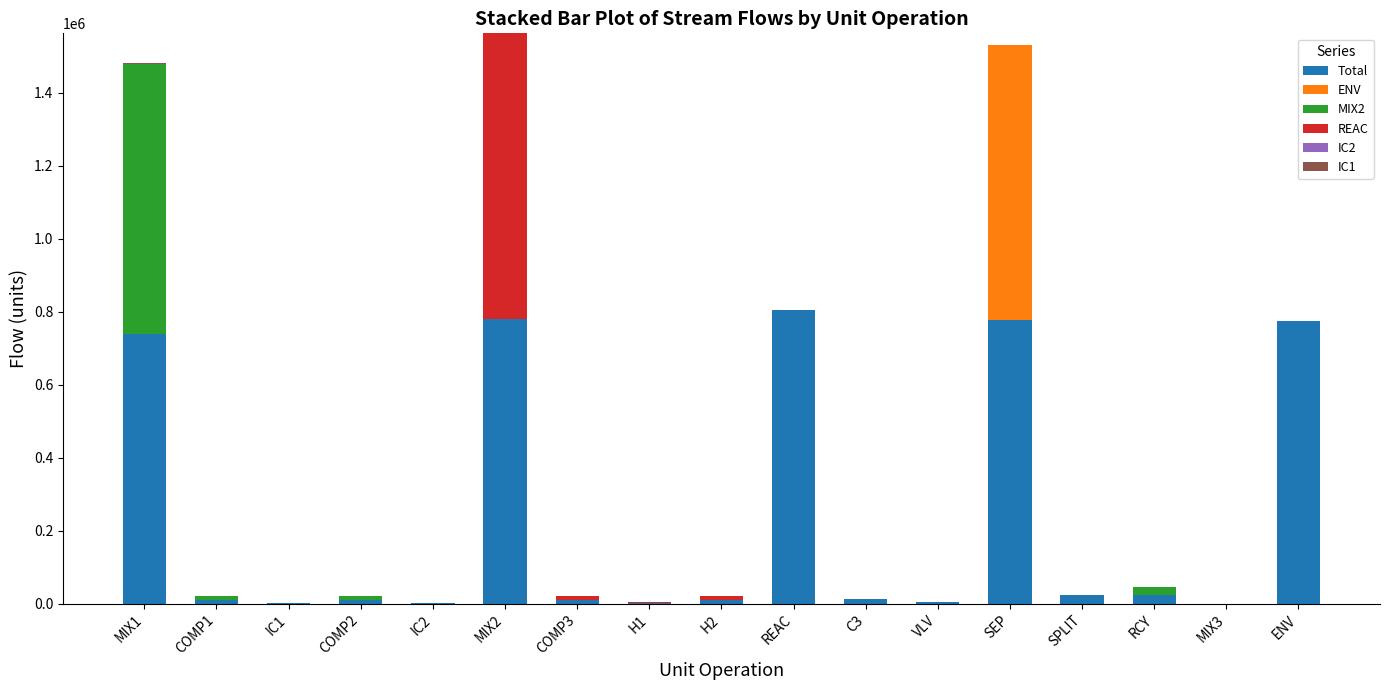

How many categories are shown in the chart?

17